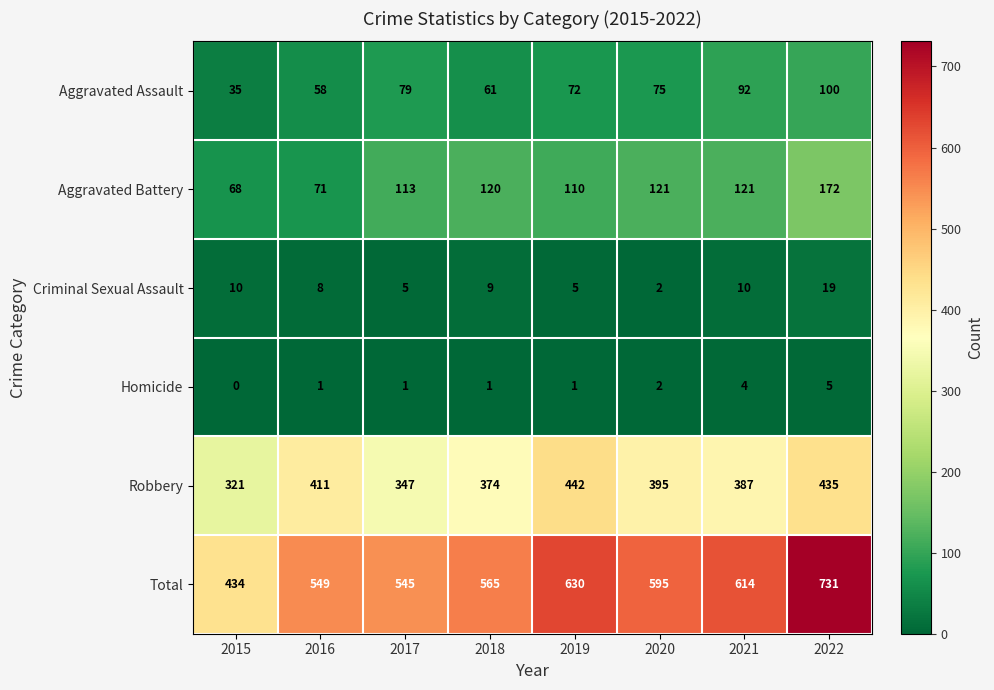

True or false: Aggravated Battery has a value of 50 at 2020.

False